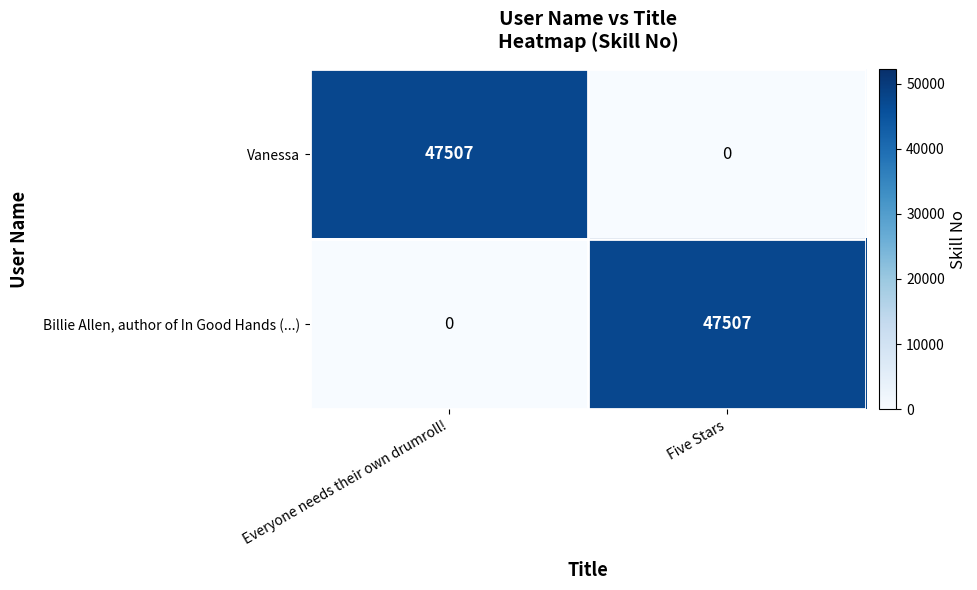

The Vanessa series shows 0 at Five Stars. True or false?

True